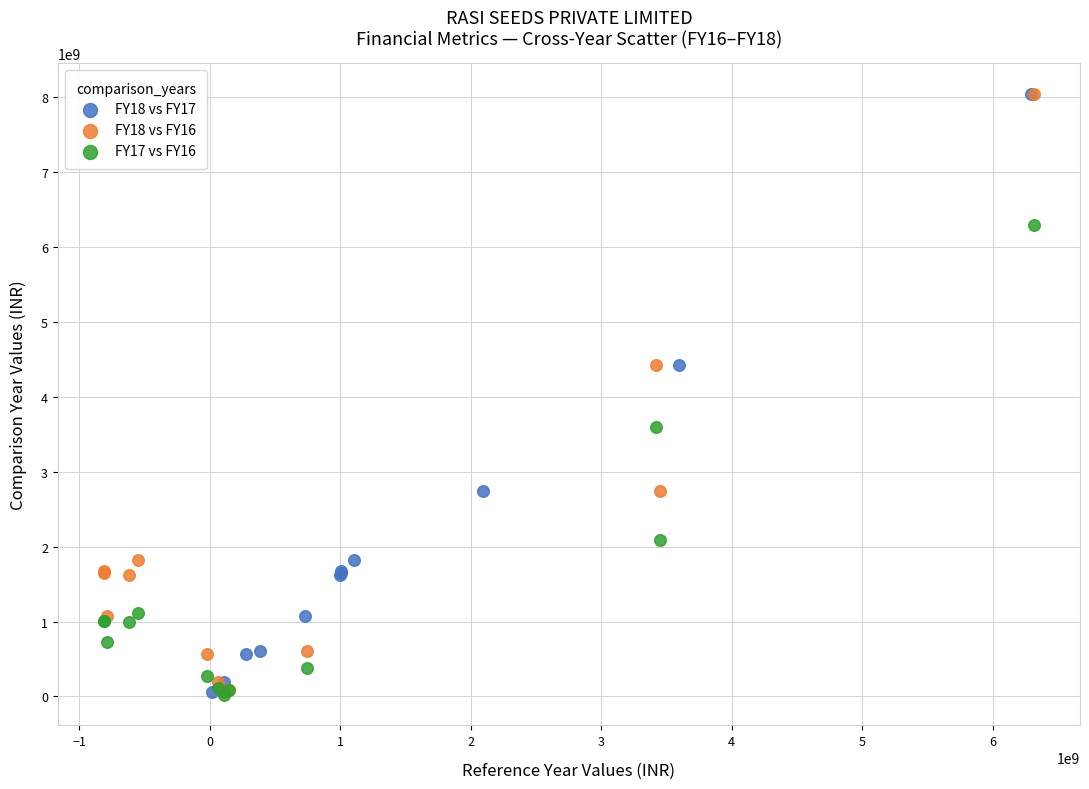

What are all the series names shown in the legend?

FY18 vs FY17, FY18 vs FY16, FY17 vs FY16